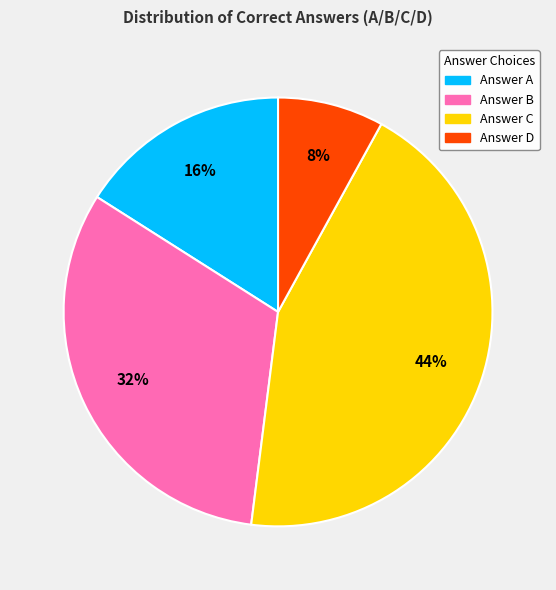

Does any single category account for the majority?

No